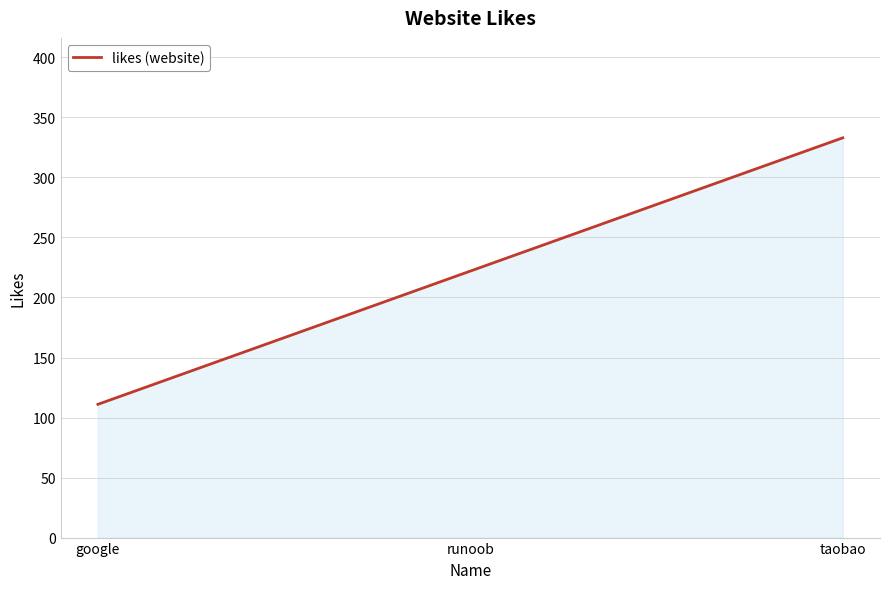

The chart shows a value of 333 at taobao. True or false?

True